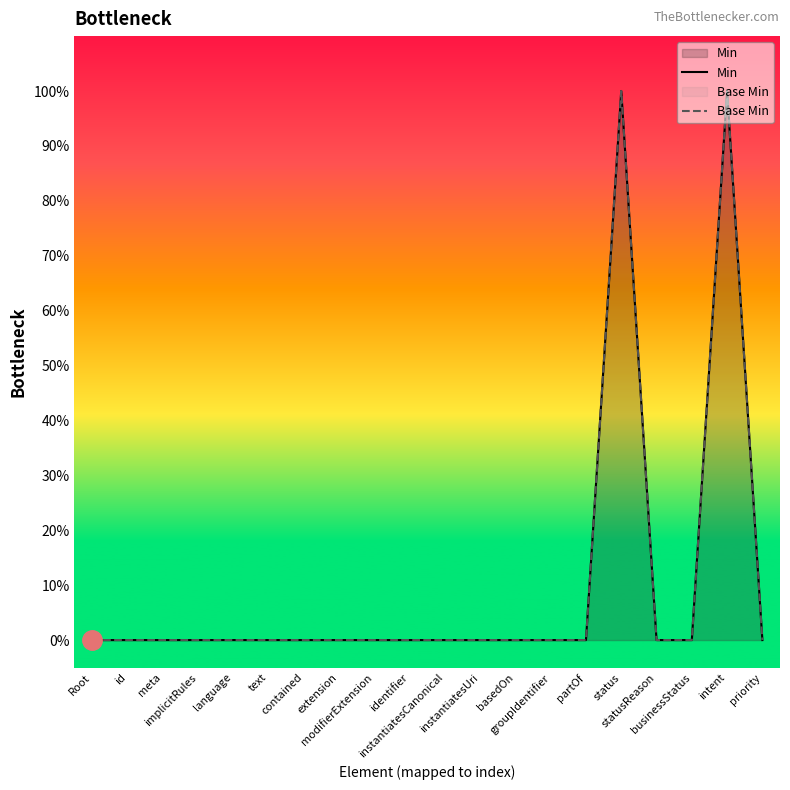

True or false: Base Min and Min intersect in this chart.

False